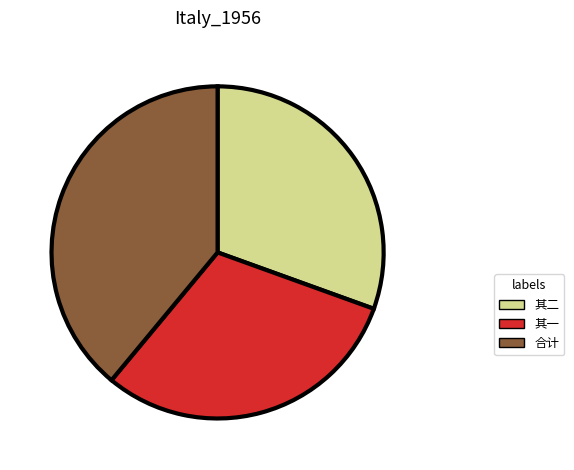

Do 合计 and 其一 together represent more than half of the pie?

Yes